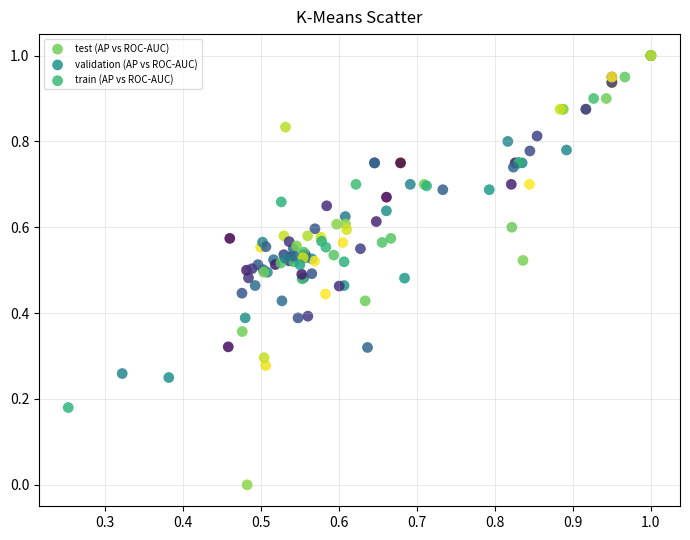

Which series reaches the minimum Y coordinate?

validation (AP vs ROC-AUC)